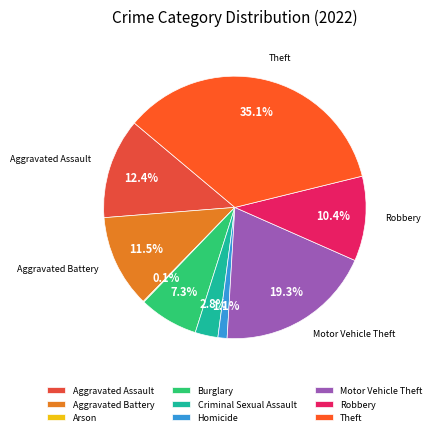

What is the largest slice in the pie chart?

Theft